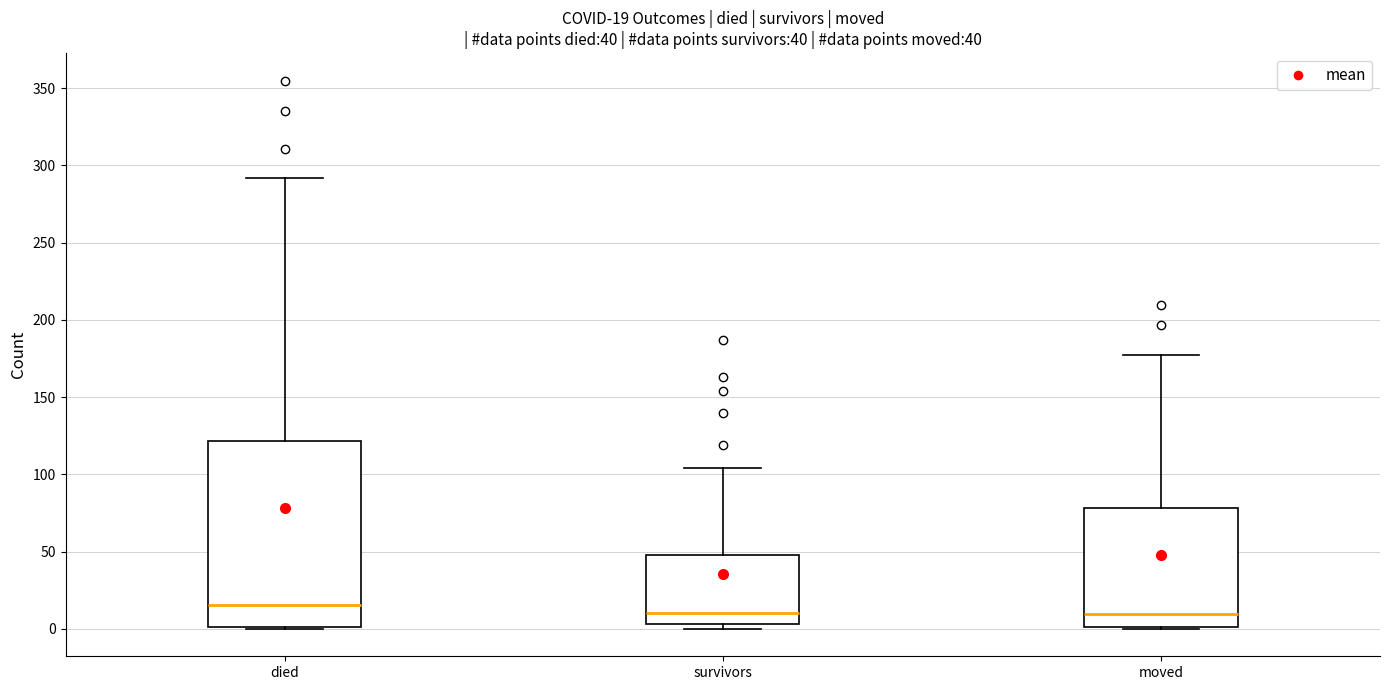

Which box is the tallest, from its lower edge to its upper edge?

died